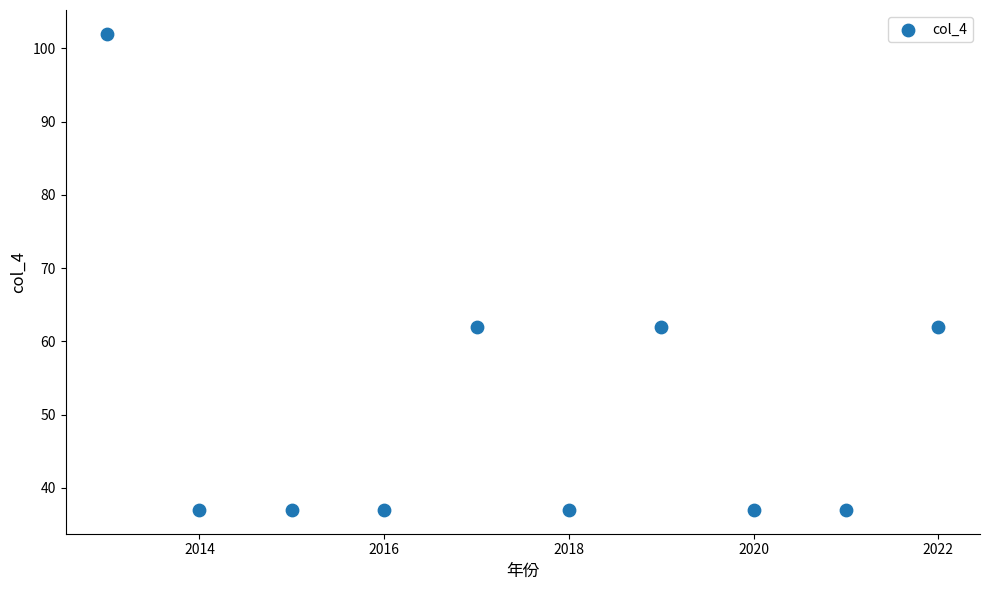

What is the range of Y values (max minus min)?

65